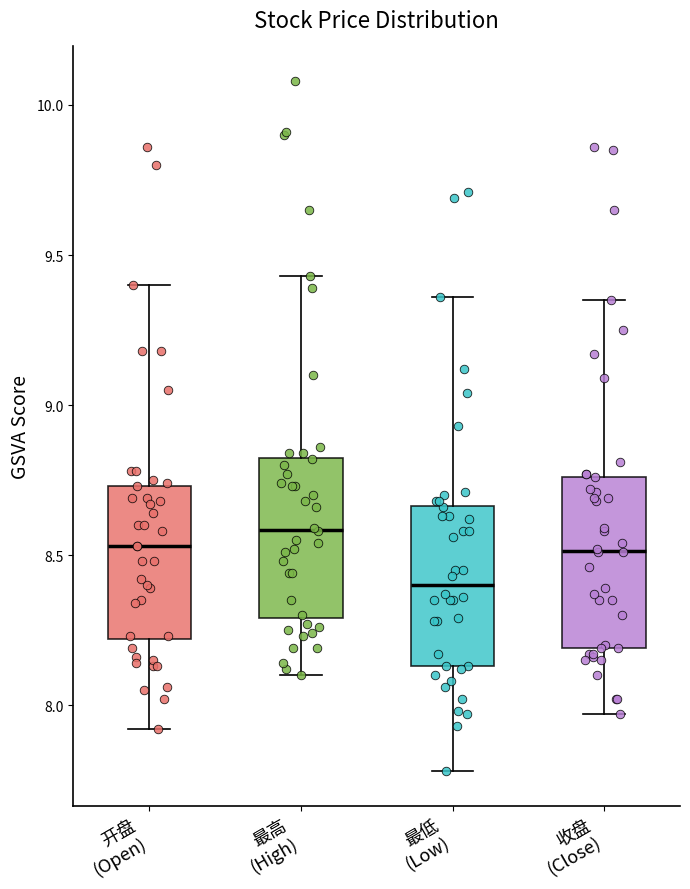

Reading left to right, transcribe this box plot: for each box, give where its median line is, the range the box spans, and where its two whiskers end, as read against the y-axis. The values are not printed on the chart, so give them approximately, as read against the axis.

开盘 (Open): median 8.55, box 8.20 to 8.75, whiskers 7.90 to 9.40
最高 (High): median 8.60, box 8.30 to 8.85, whiskers 8.10 to 9.45
最低 (Low): median 8.40, box 8.15 to 8.65, whiskers 7.80 to 9.35
收盘 (Close): median 8.50, box 8.20 to 8.75, whiskers 7.95 to 9.35